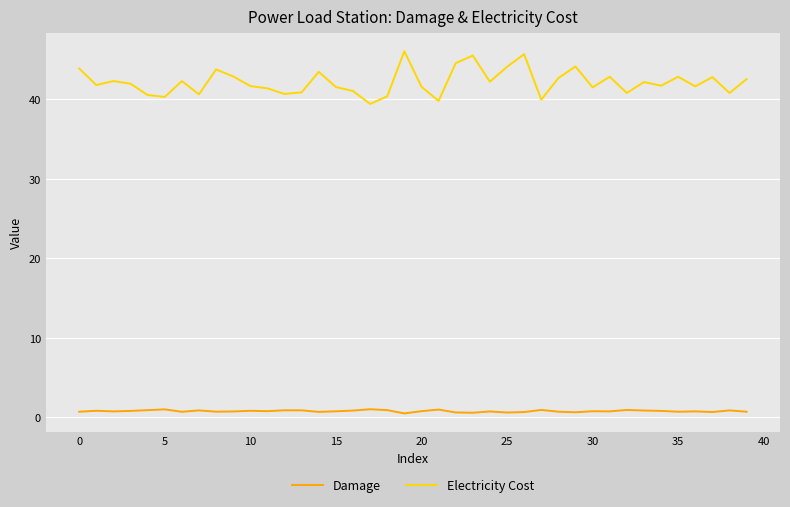

True or false: Damage and Electricity Cost intersect in this chart.

False